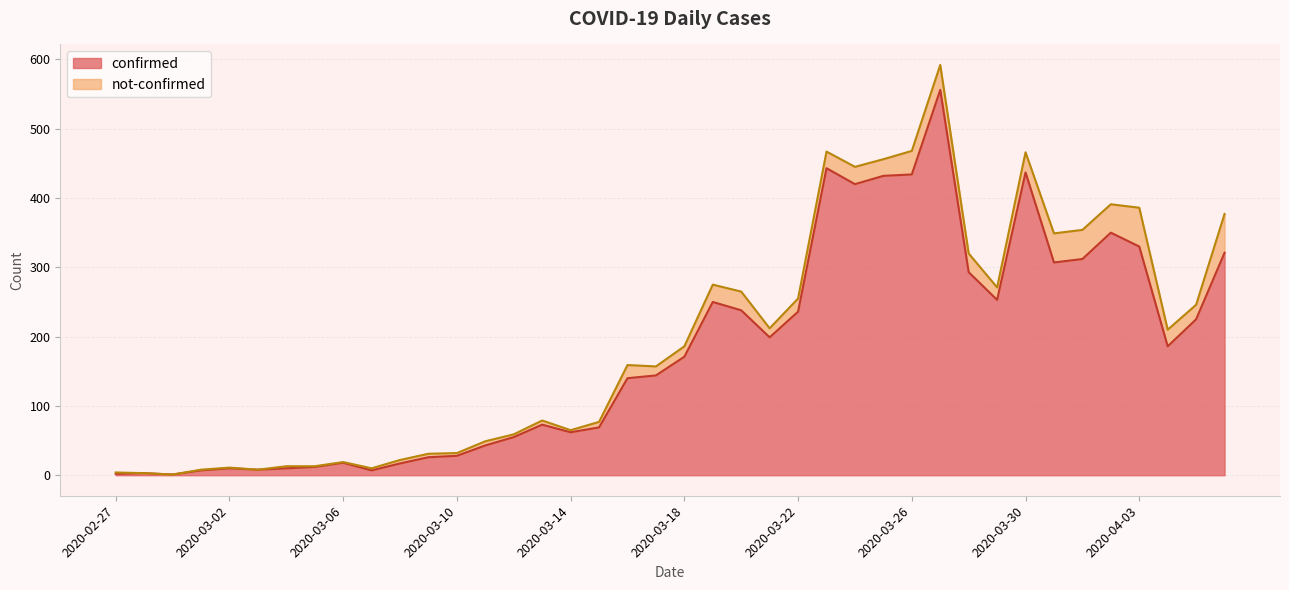

Rank the categories by value from lowest to highest.

2020-02-29, 2020-02-27, 2020-02-28, 2020-03-01, 2020-03-07, 2020-03-03, 2020-03-02, 2020-03-04, 2020-03-05, 2020-03-08, 2020-03-06, 2020-03-09, 2020-03-10, 2020-03-11, 2020-03-12, 2020-03-14, 2020-03-15, 2020-03-13, 2020-03-16, 2020-03-17, 2020-03-18, 2020-04-04, 2020-03-21, 2020-04-05, 2020-03-22, 2020-03-20, 2020-03-19, 2020-03-29, 2020-03-28, 2020-03-31, 2020-04-01, 2020-04-06, 2020-04-03, 2020-04-02, 2020-03-24, 2020-03-25, 2020-03-26, 2020-03-30, 2020-03-23, 2020-03-27